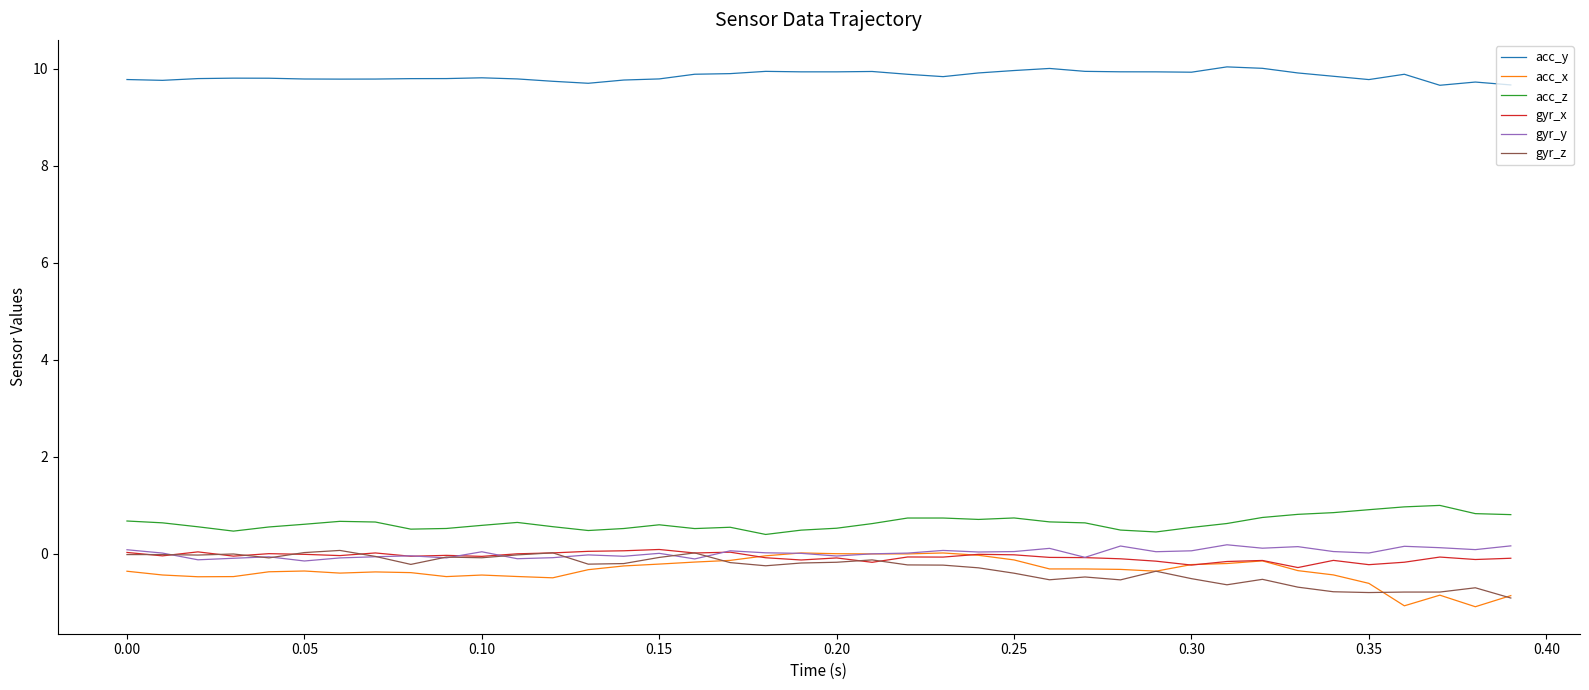

True or false: gyr_y and acc_z intersect in this chart.

False